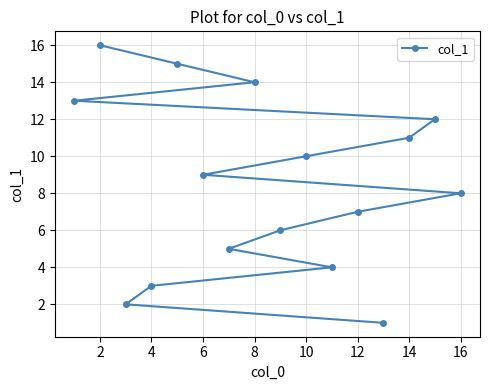

Reading left to right, list all the values displayed in this chart.

13	16	2	3	15	9	5	14	6	10	4	7	1	11	12	8